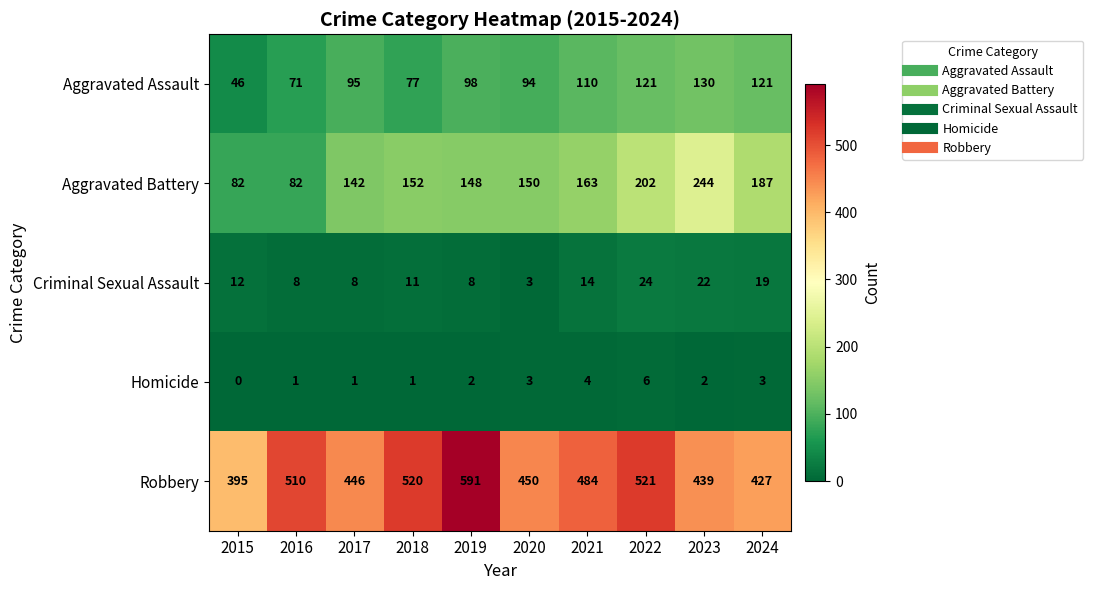

The Aggravated Assault series shows 46 at 2015. True or false?

True